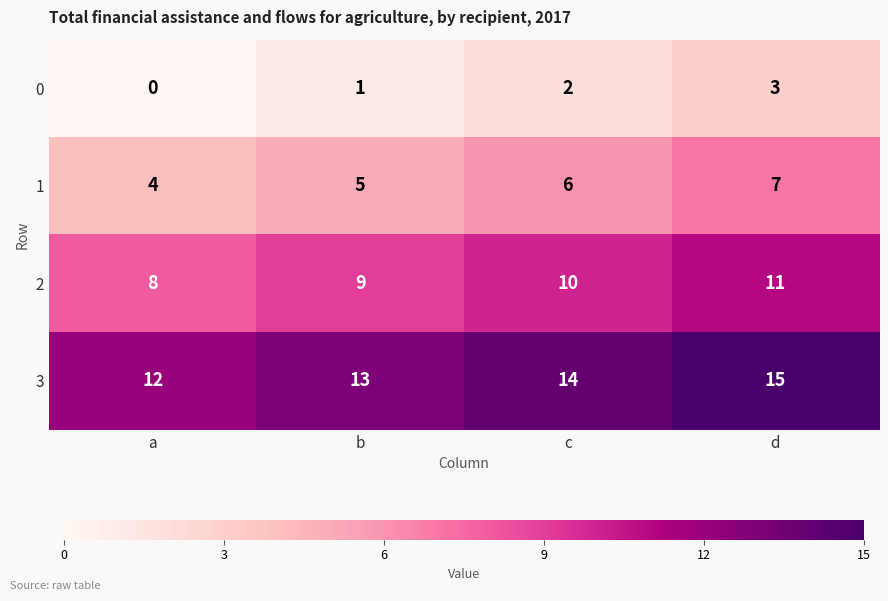

At how many categories does at least one series exceed 0?

4